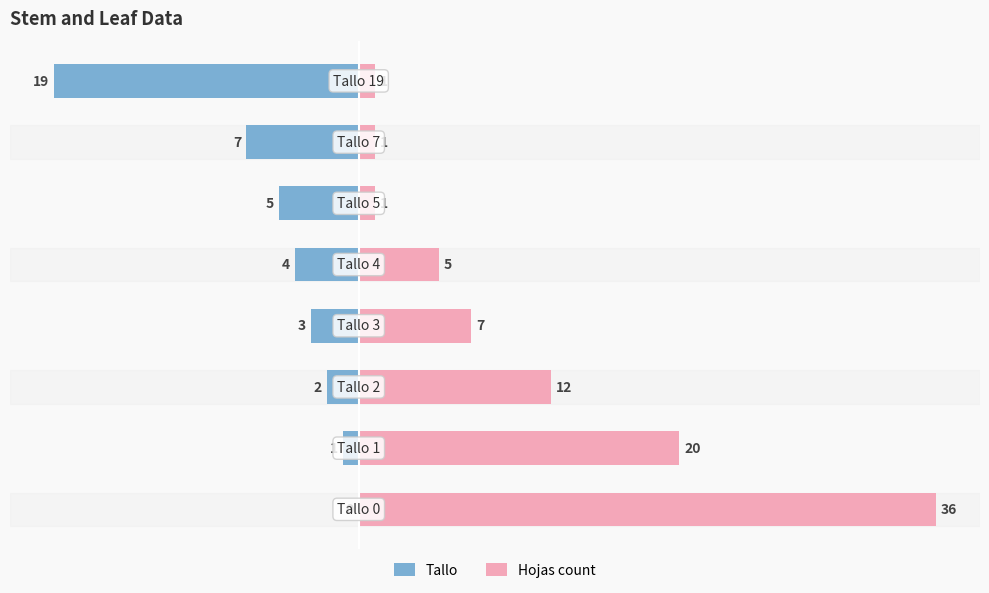

List the series in order of their overall mean, lowest first.

Tallo, Hojas count